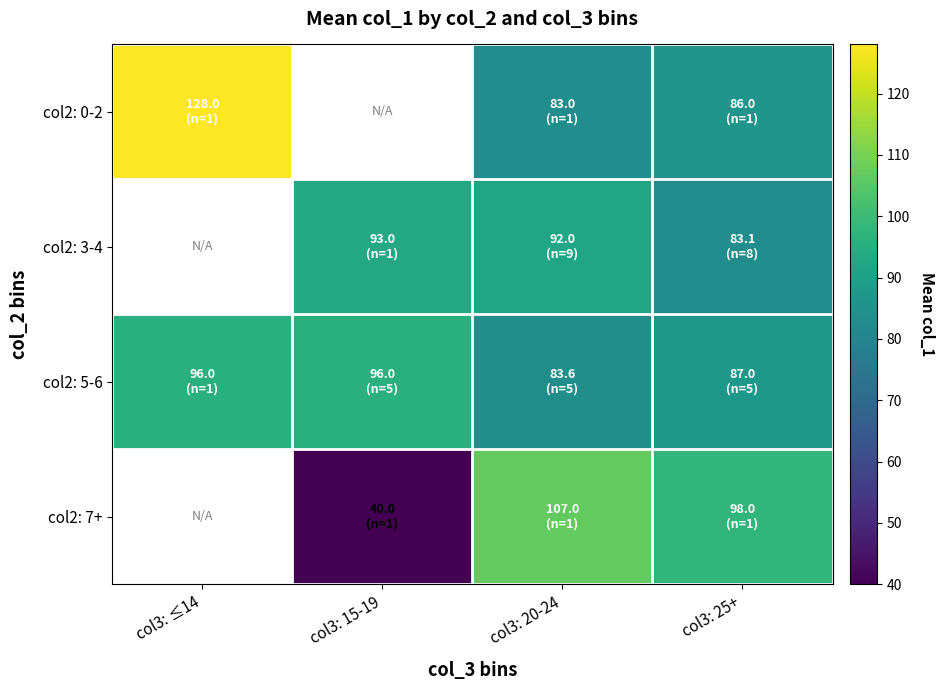

Between col3: 15-19 and col3: 20-24, which series saw the biggest shift?

col2: 7+